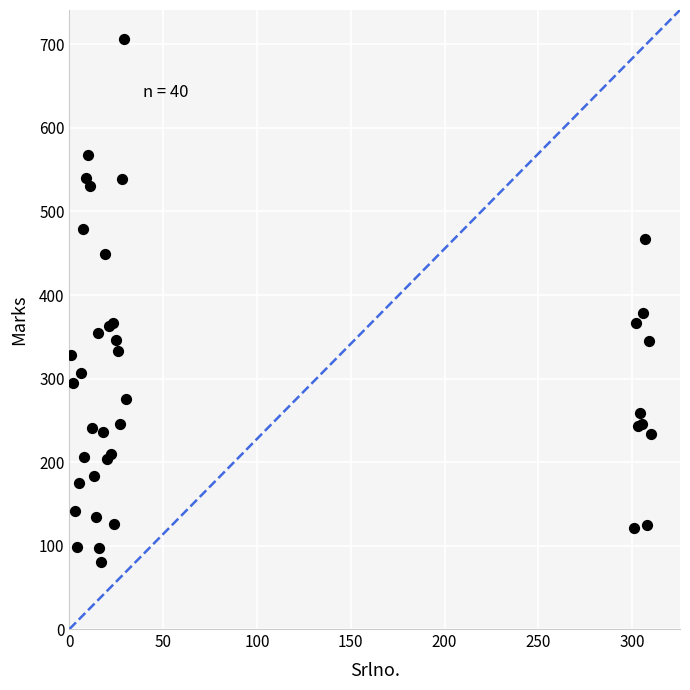

What Y value in the scatter plot is closest to 393?

378